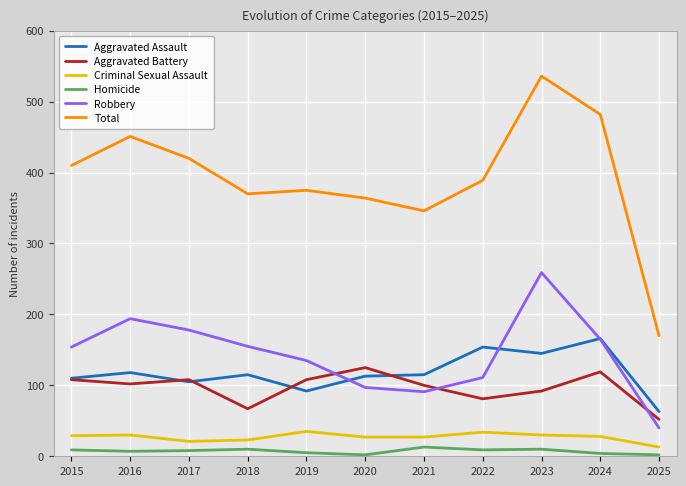

Does the chart have visible grid lines?

Yes